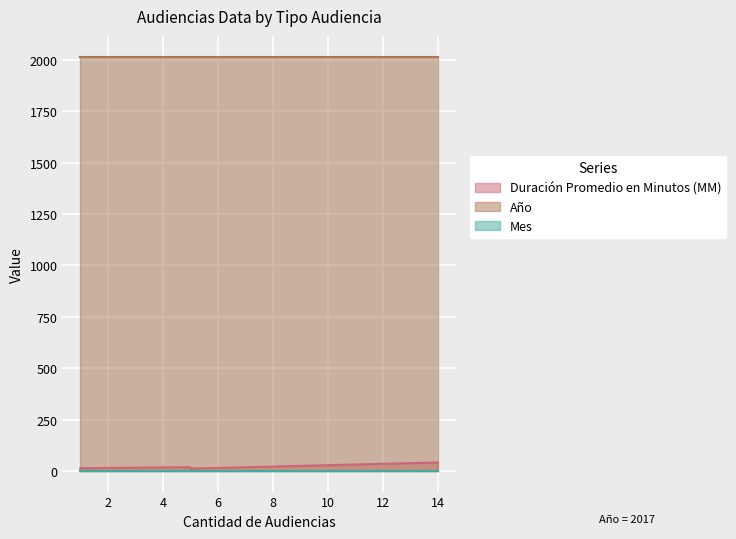

The Año series shows 2017 at Citación A Audiencia. True or false?

True